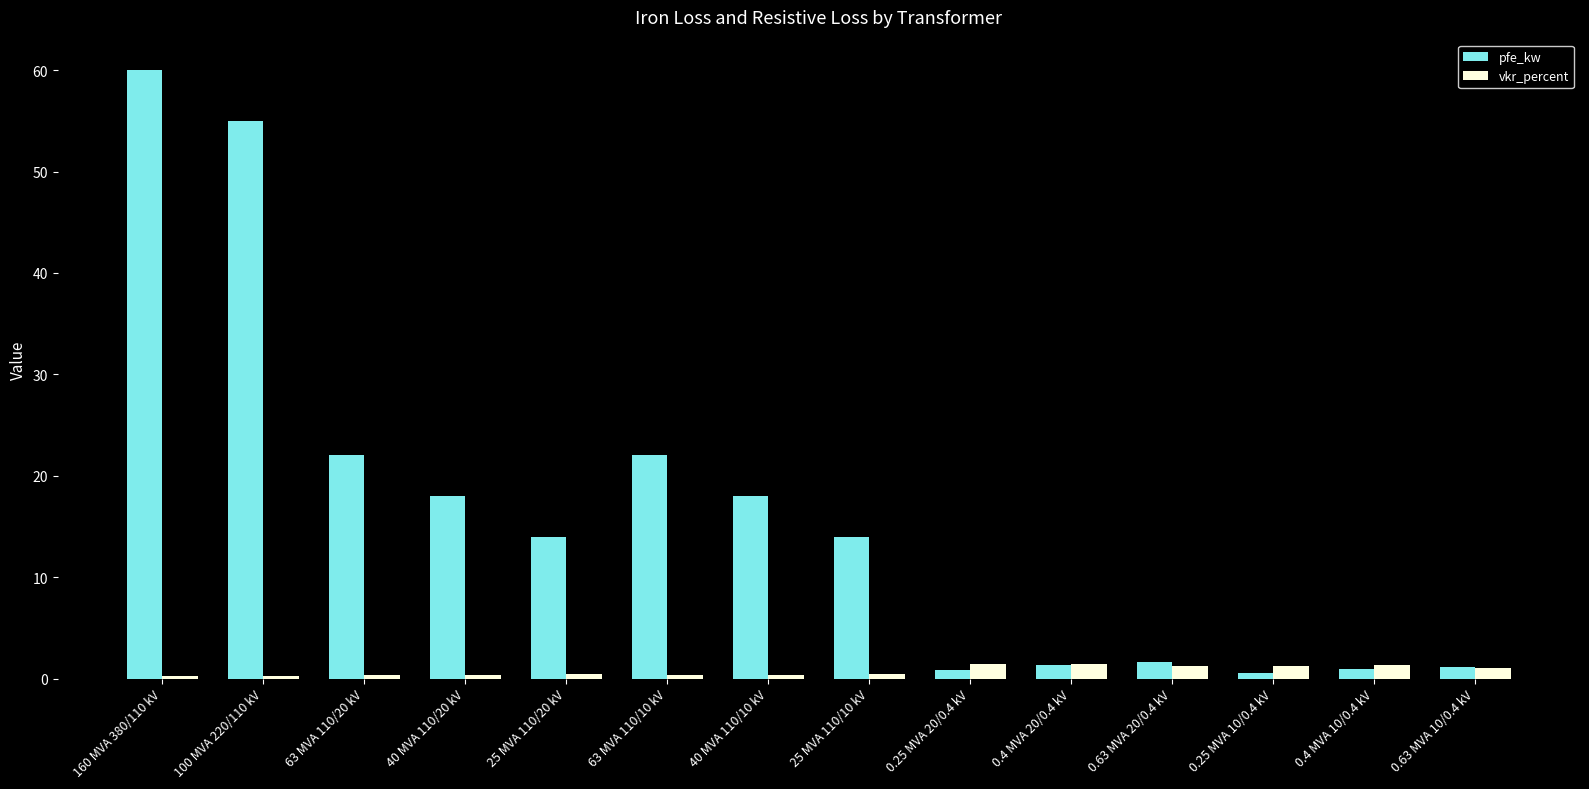

At how many categories does at least one series exceed 13?

8